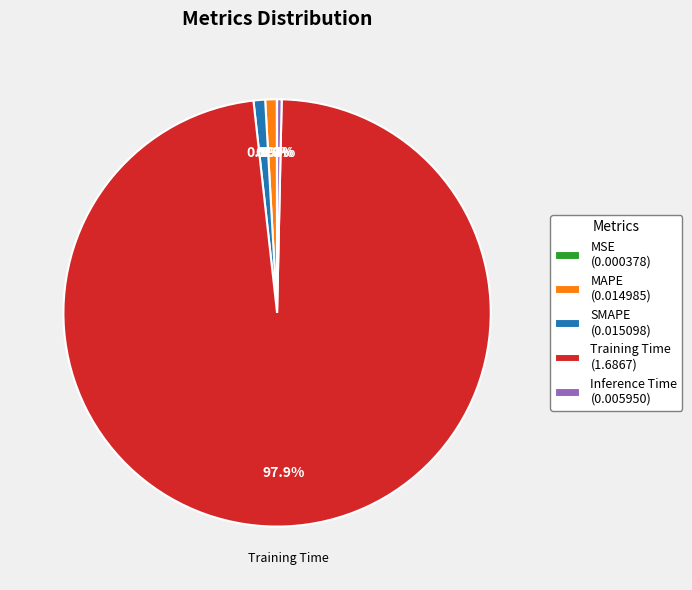

To the nearest percent, what percentage of the pie is SMAPE?

1%